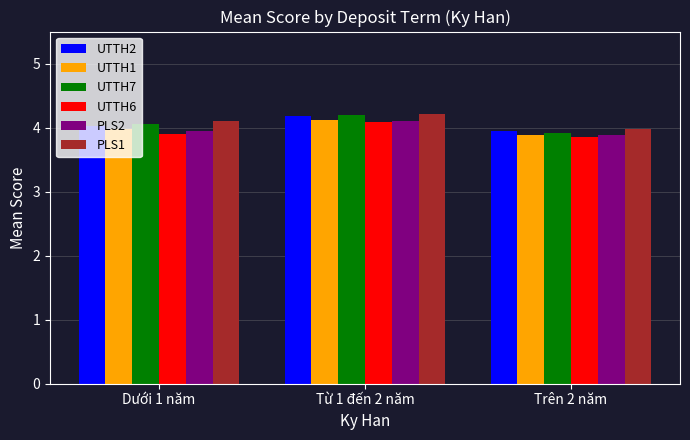

What is the difference between the second highest and minimum values in the UTTH1 series?

0.1